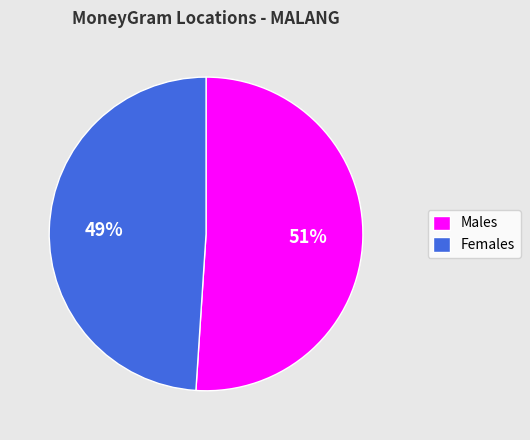

True or false: Males accounts for 51% of the total.

True